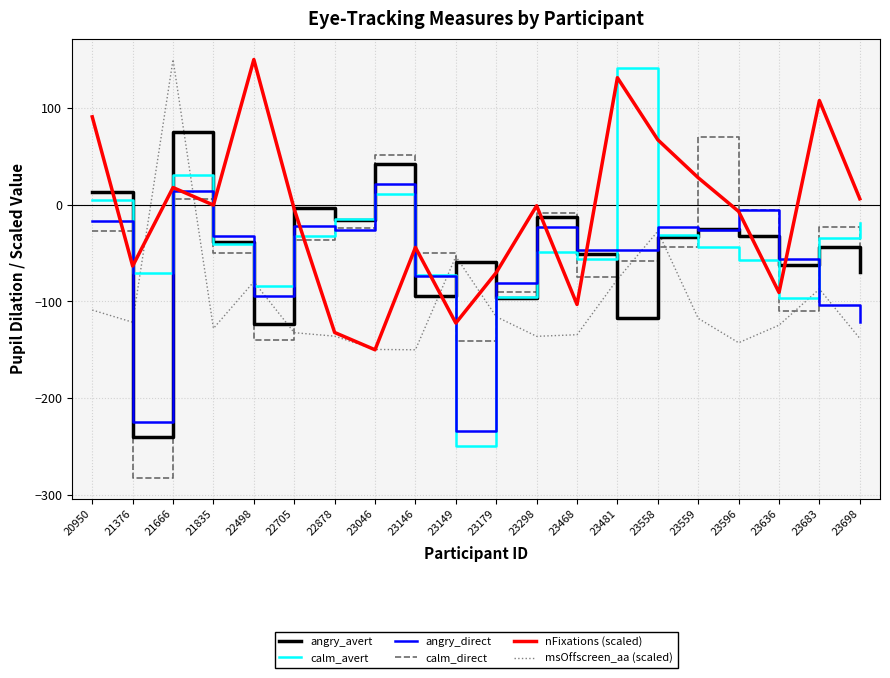

The value of calm_avert at 23146 is -97.6. True or false?

False